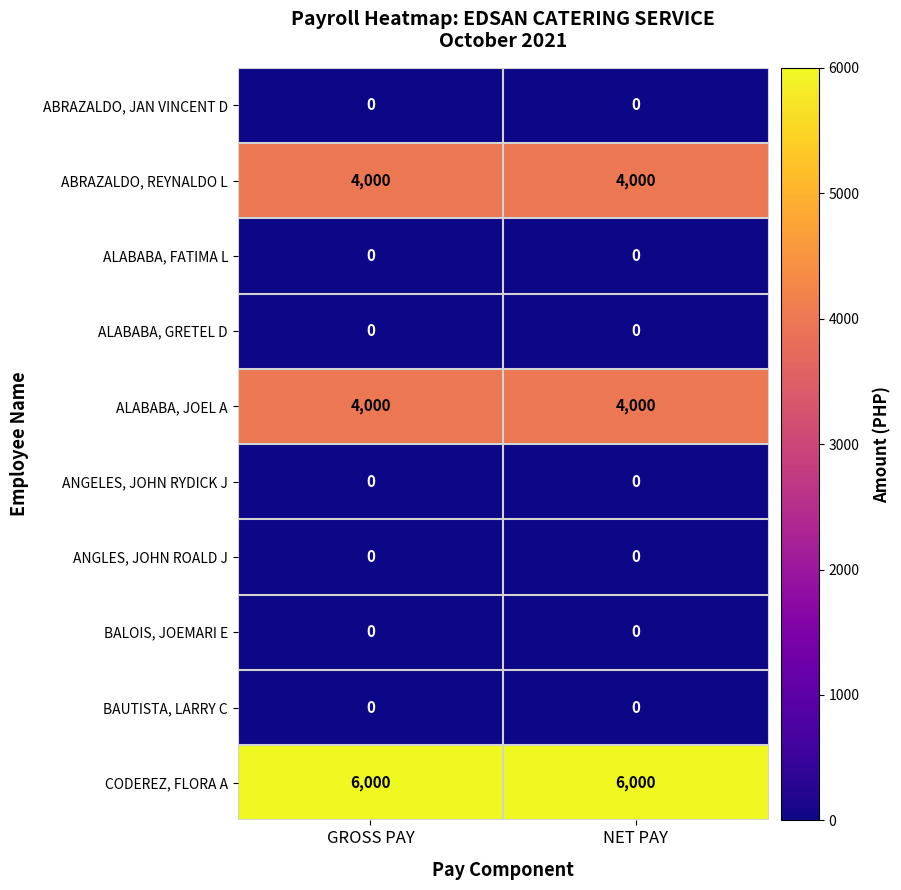

How many series are shown in this chart?

10